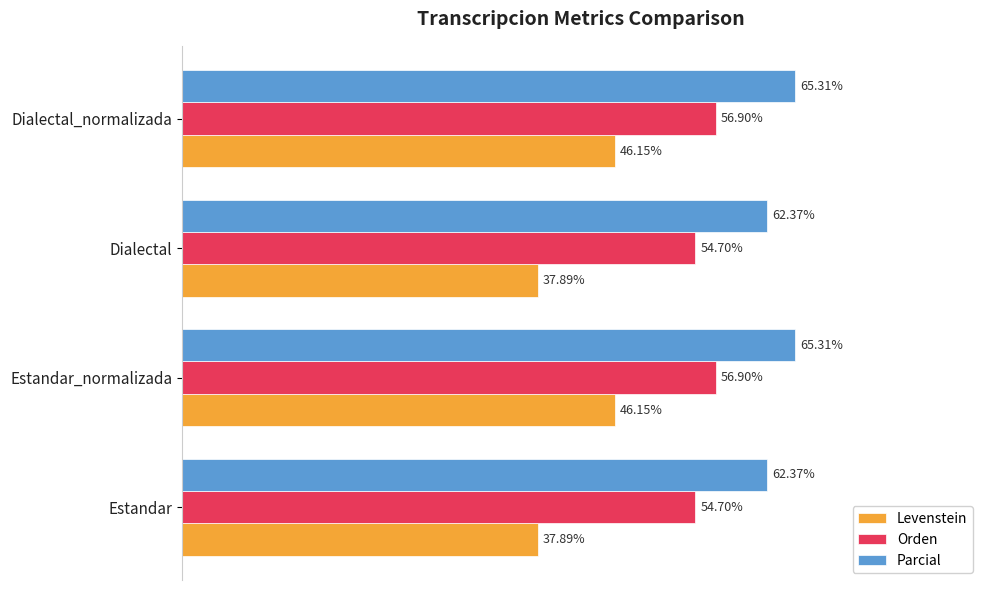

Which series has the largest total across all categories?

Parcial